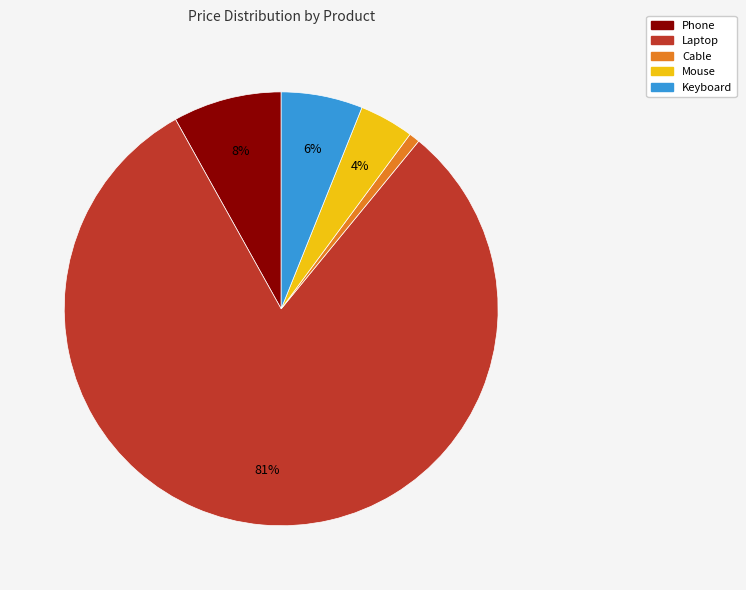

Rank the categories by value from highest to lowest.

Laptop, Phone, Keyboard, Mouse, Cable